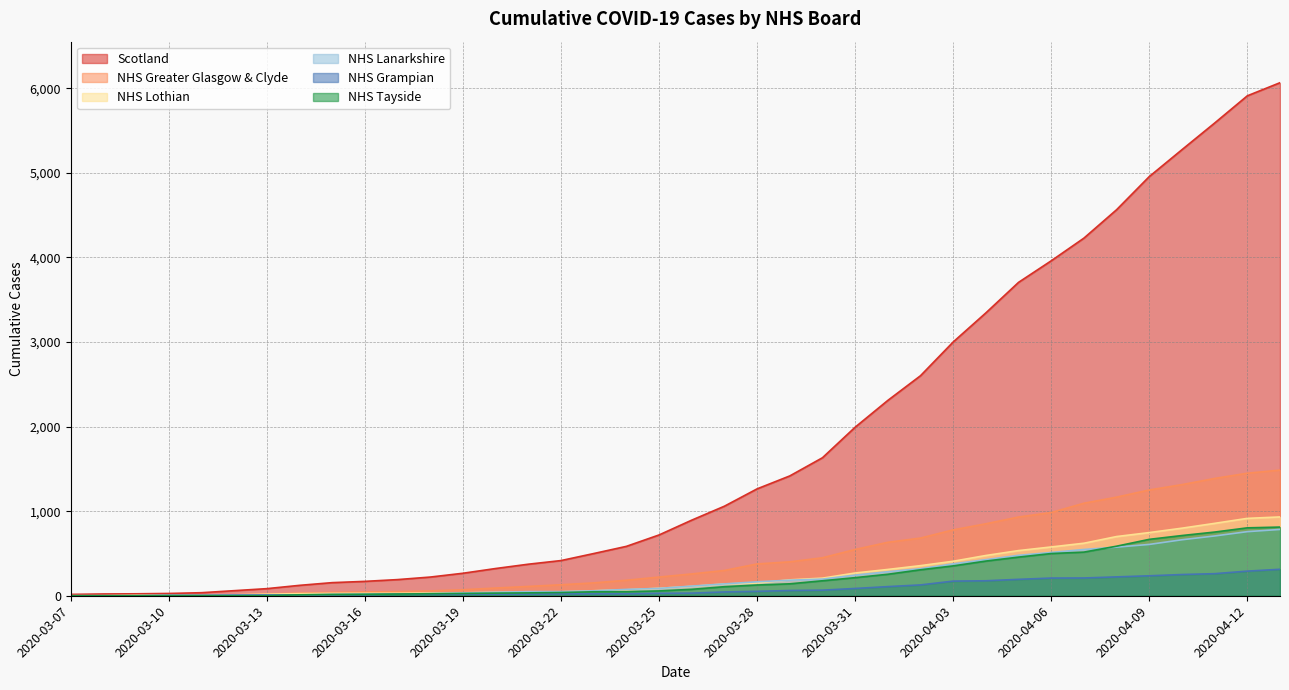

How many values in the NHS Lanarkshire series exceed 114?

18